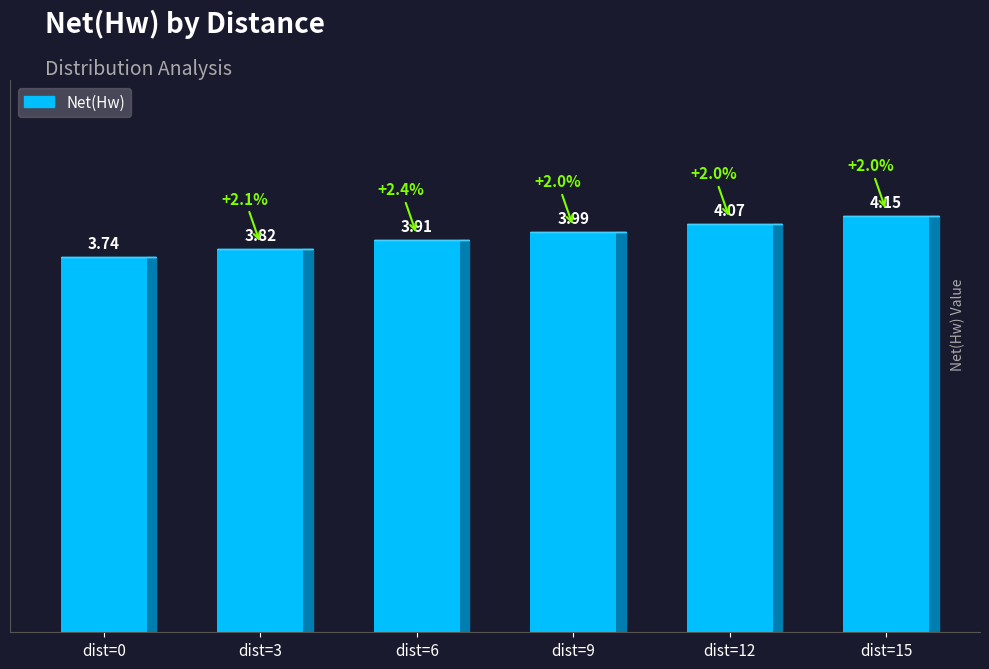

Is it true that the value at 3 is 3.8?

True